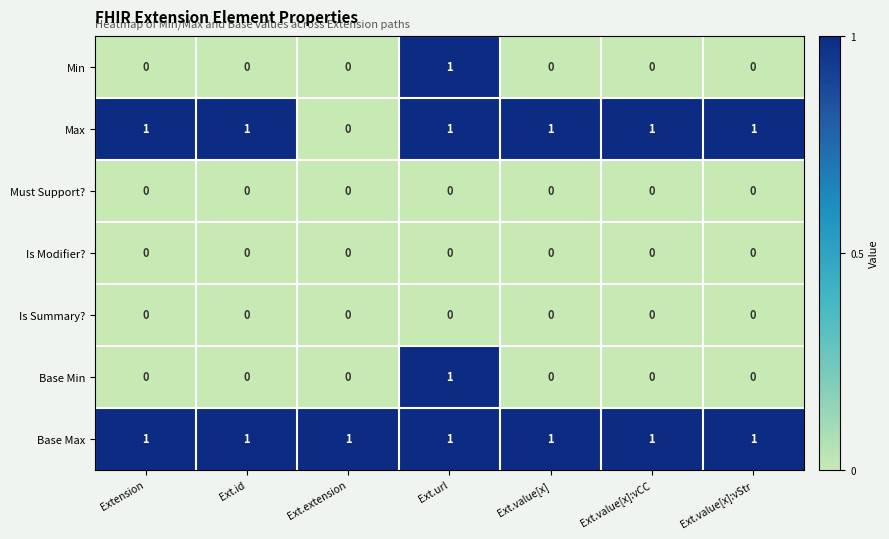

Is it true that Is Summary? equals 0 at Ext.value[x]:vCC?

True